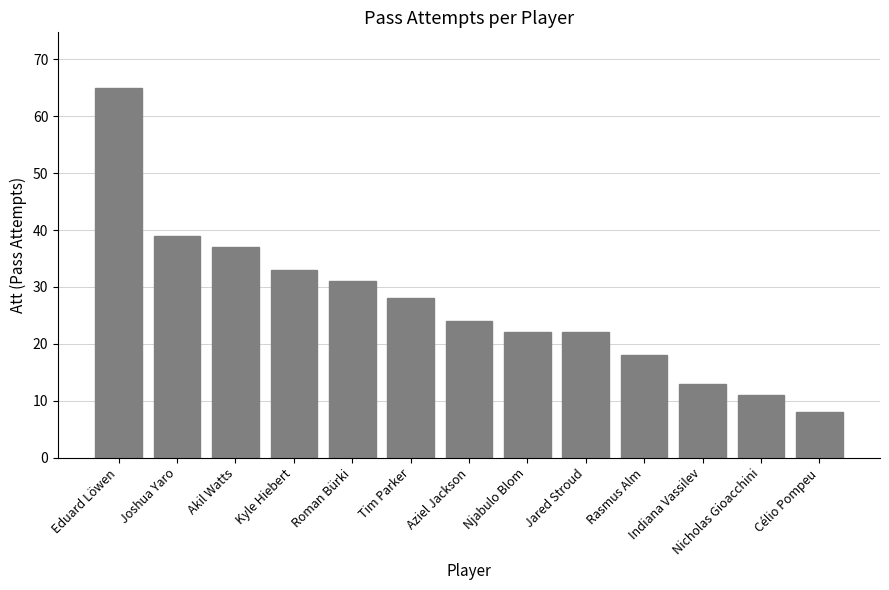

Count the number of categories in the chart.

13